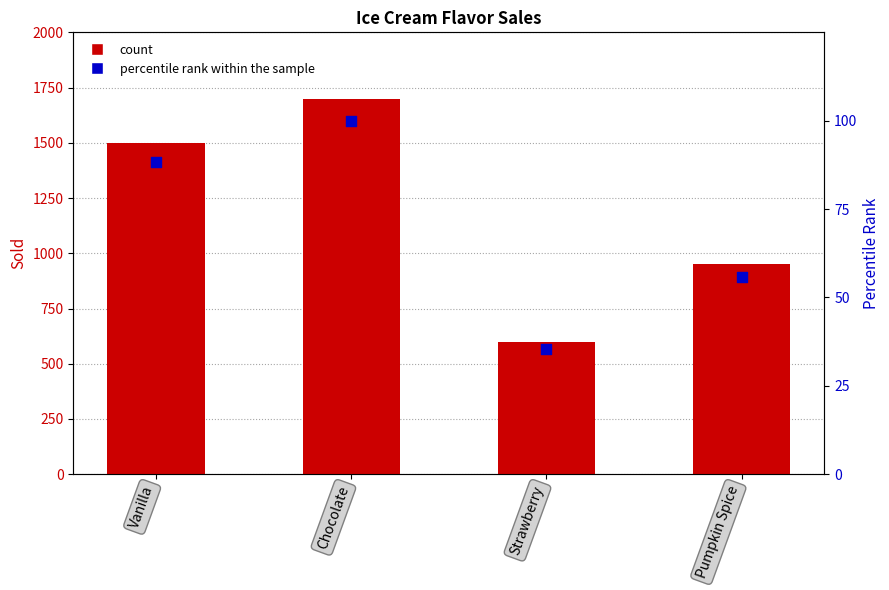

At how many categories does at least one series exceed 260?

4